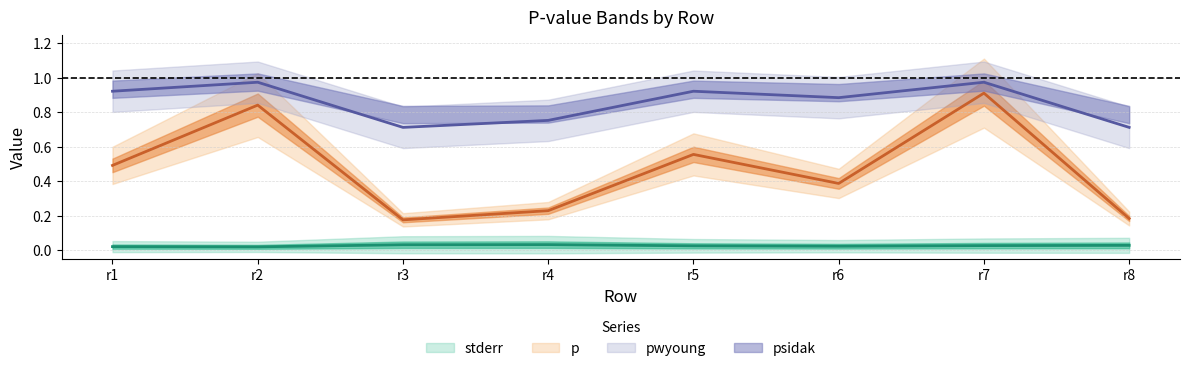

What is the sum of all stderr values?

0.2